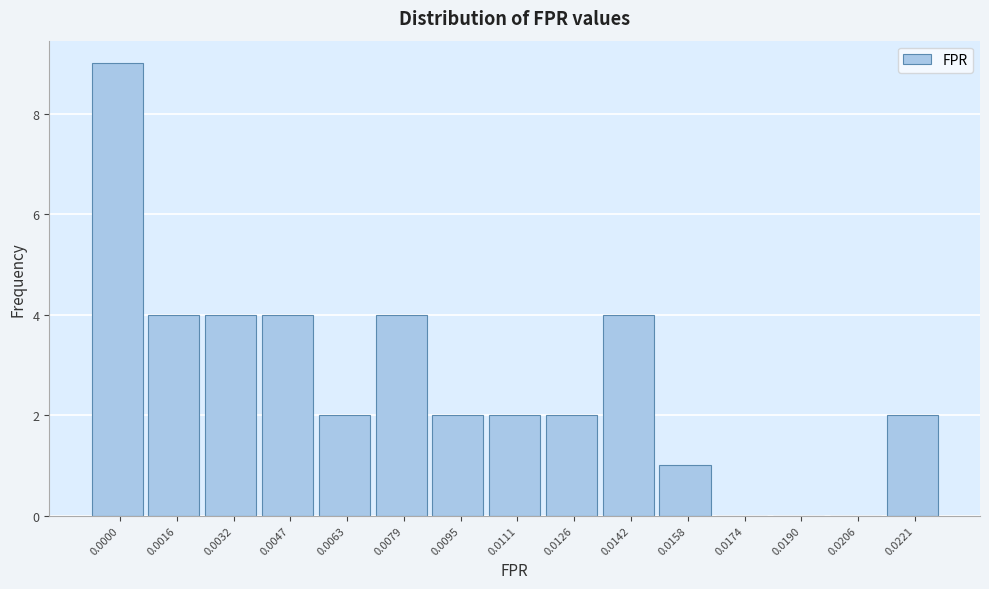

Reading right to left, list all the values displayed in this chart.

0.0221=2	0.0206=0	0.0190=0	0.0174=0	0.0158=1	0.0142=4	0.0126=2	0.0111=2	0.0095=2	0.0079=4	0.0063=2	0.0047=4	0.0032=4	0.0016=4	0.0000=9